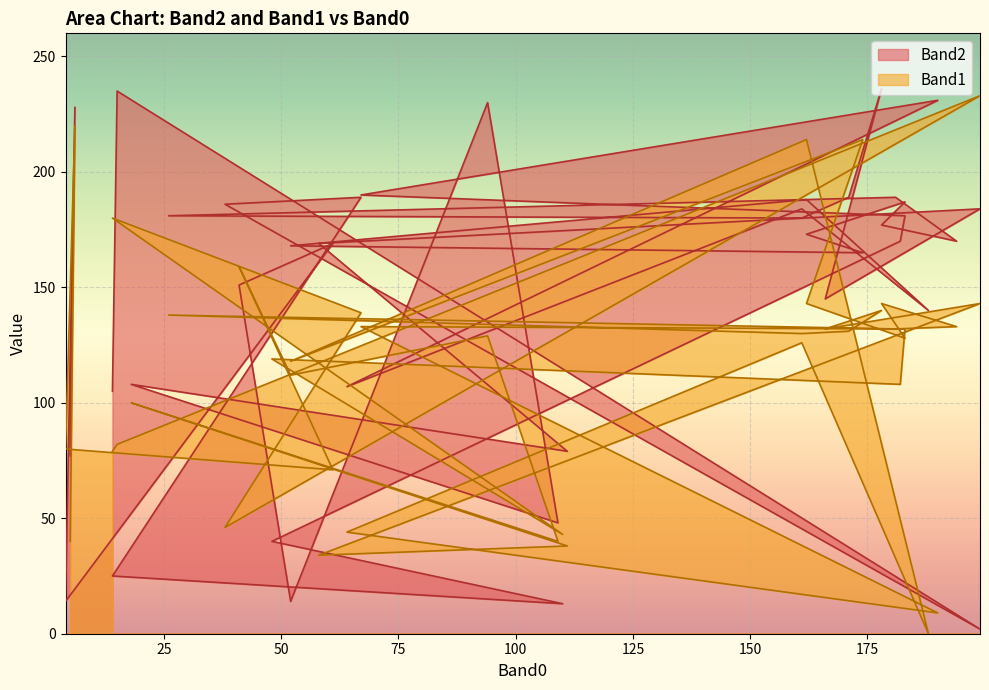

What are all the series names shown in the legend?

Band2, Band1